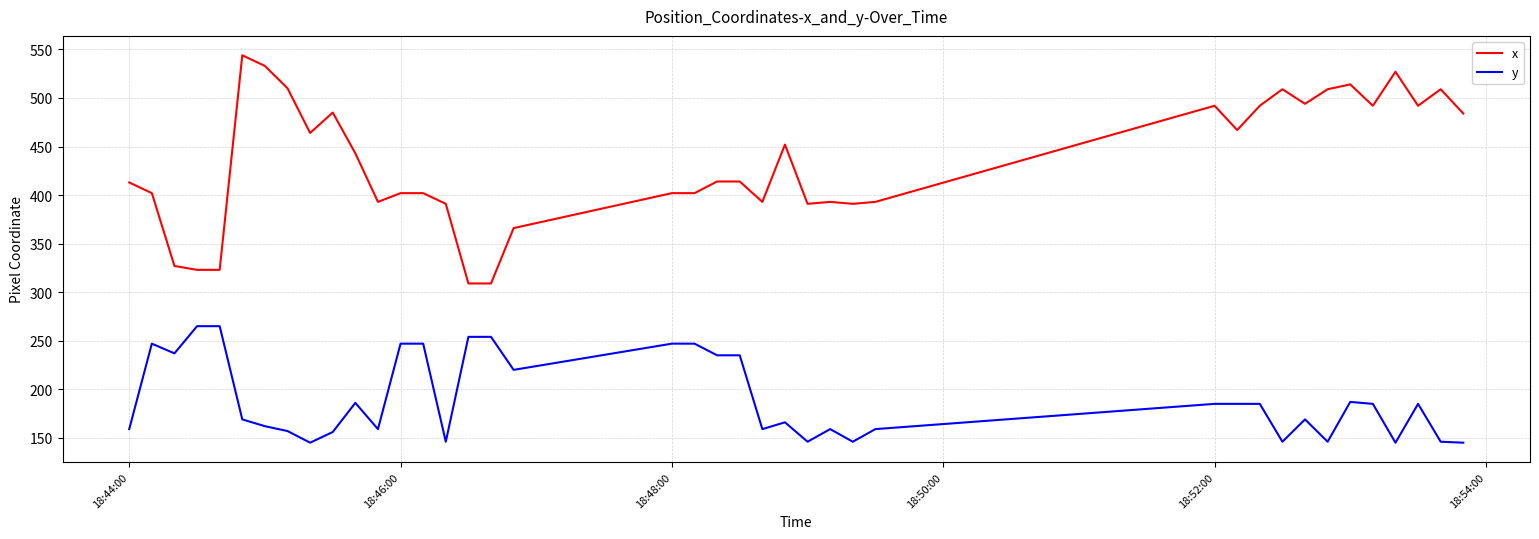

What is the difference between the maximum and minimum values in the y series?

120